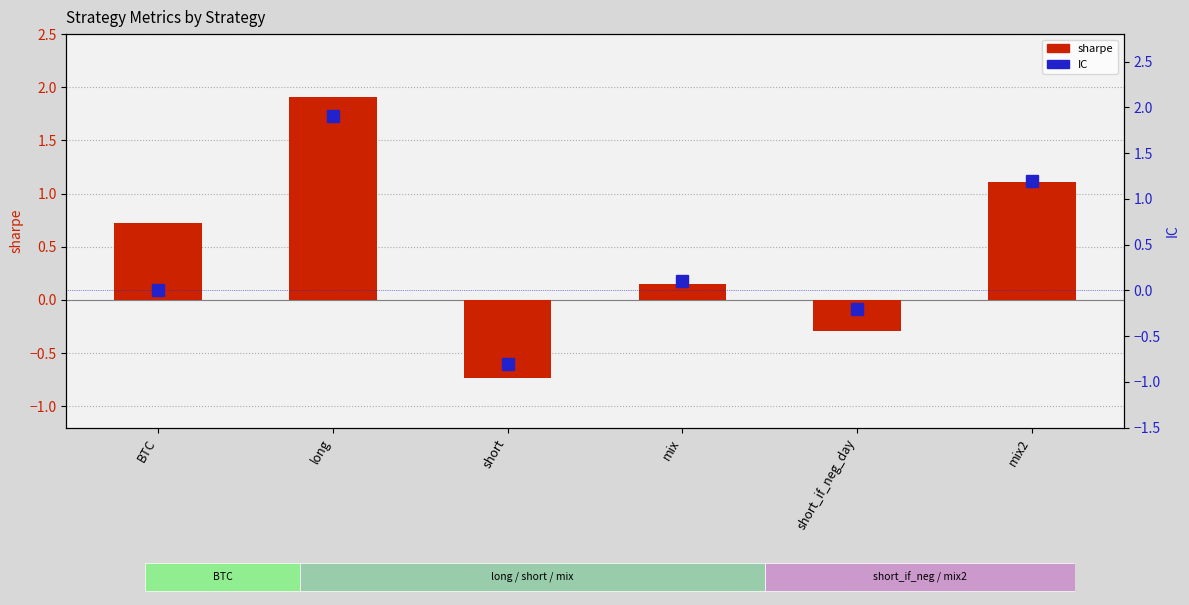

What are all the series names shown in the legend?

sharpe, IC